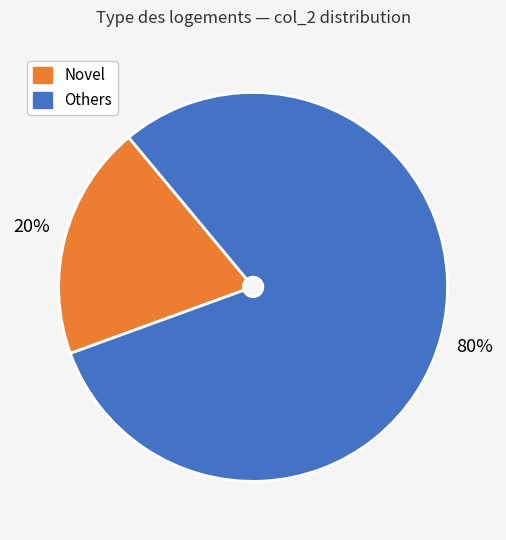

To the nearest percent, what is the average slice percentage?

50%